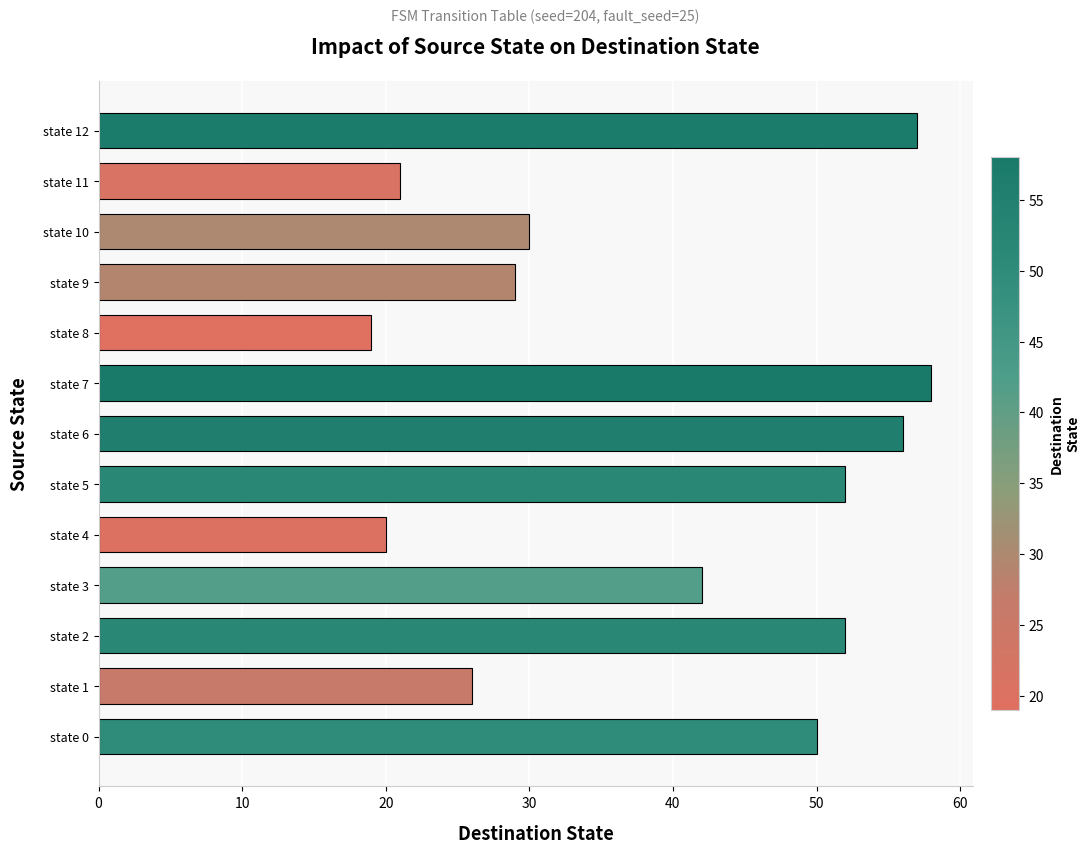

At which label is the value closest to 38?

state 3